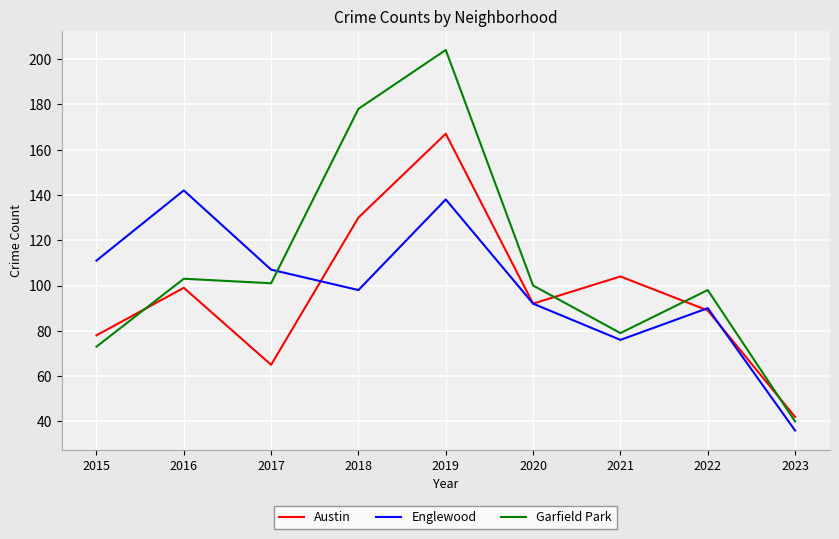

At 2019, list the series in order from smallest to largest.

Englewood, Austin, Garfield Park